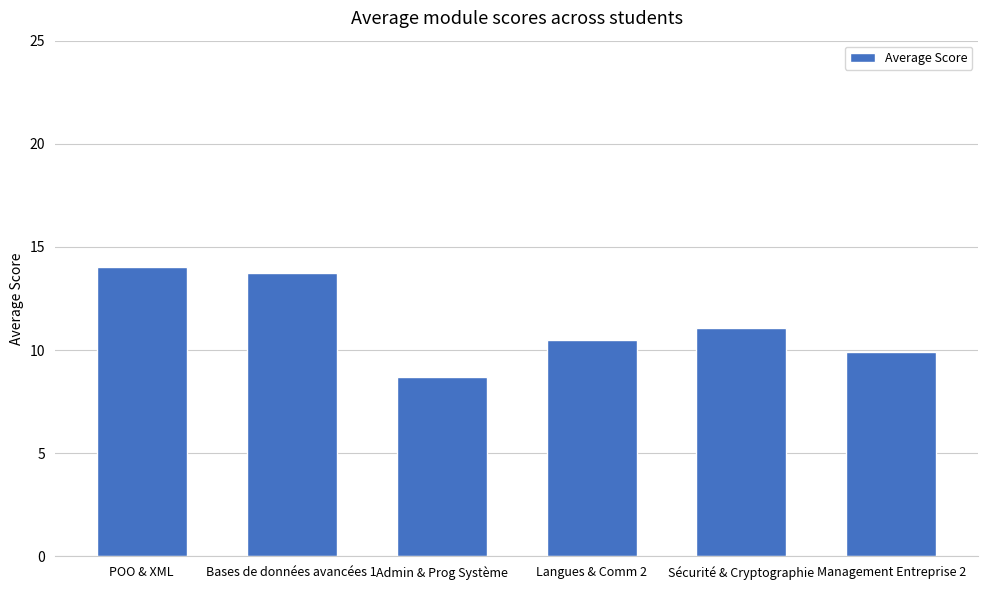

What is the smallest value displayed?

8.7